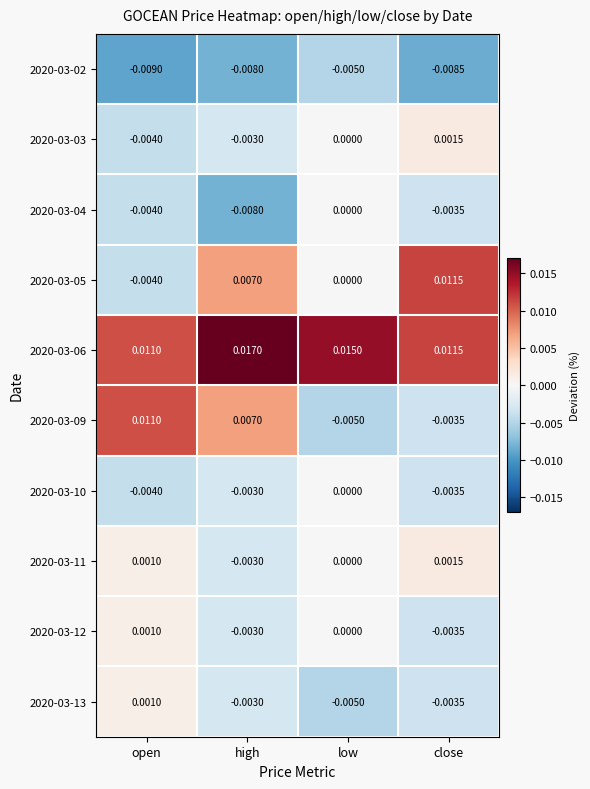

How many distinct data groups are displayed?

10